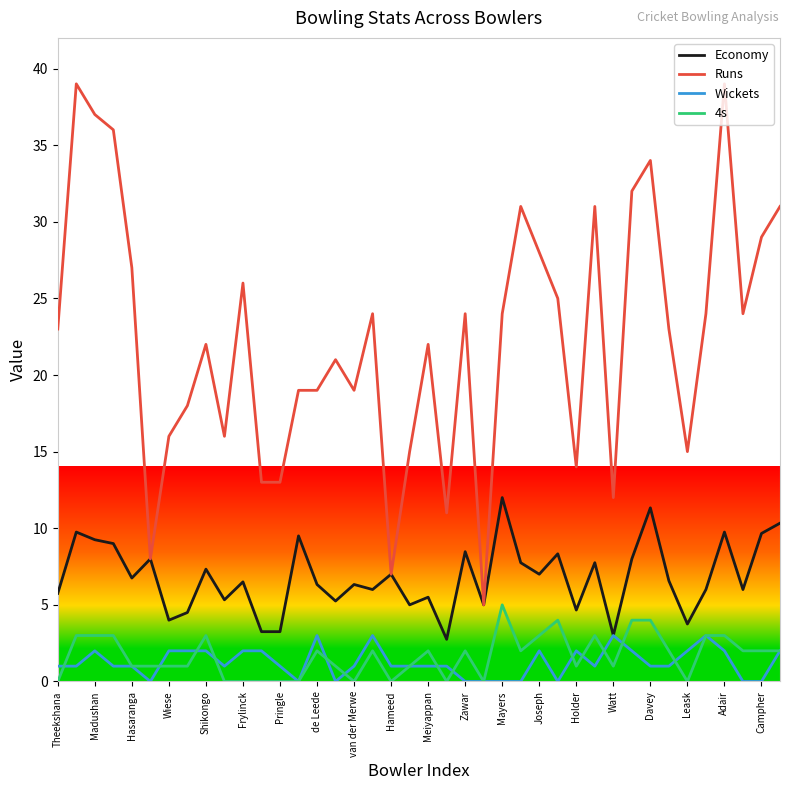

Which series has the largest total across all categories?

Runs